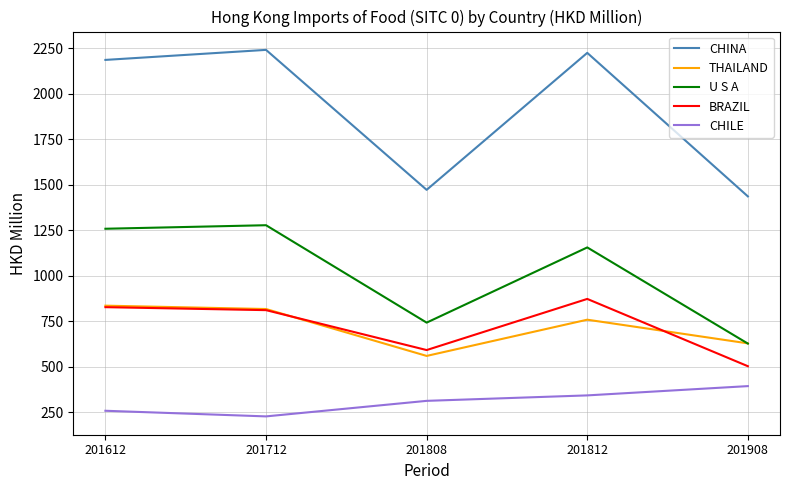

Which category has the lowest value across all series?

201712